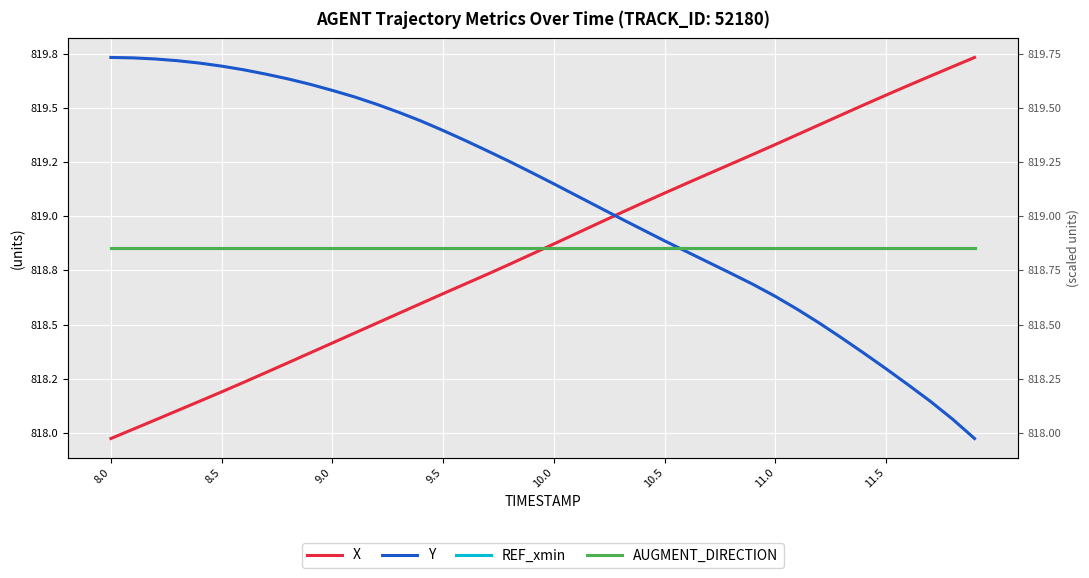

Between 8.5 and 30, which series saw the biggest shift?

X